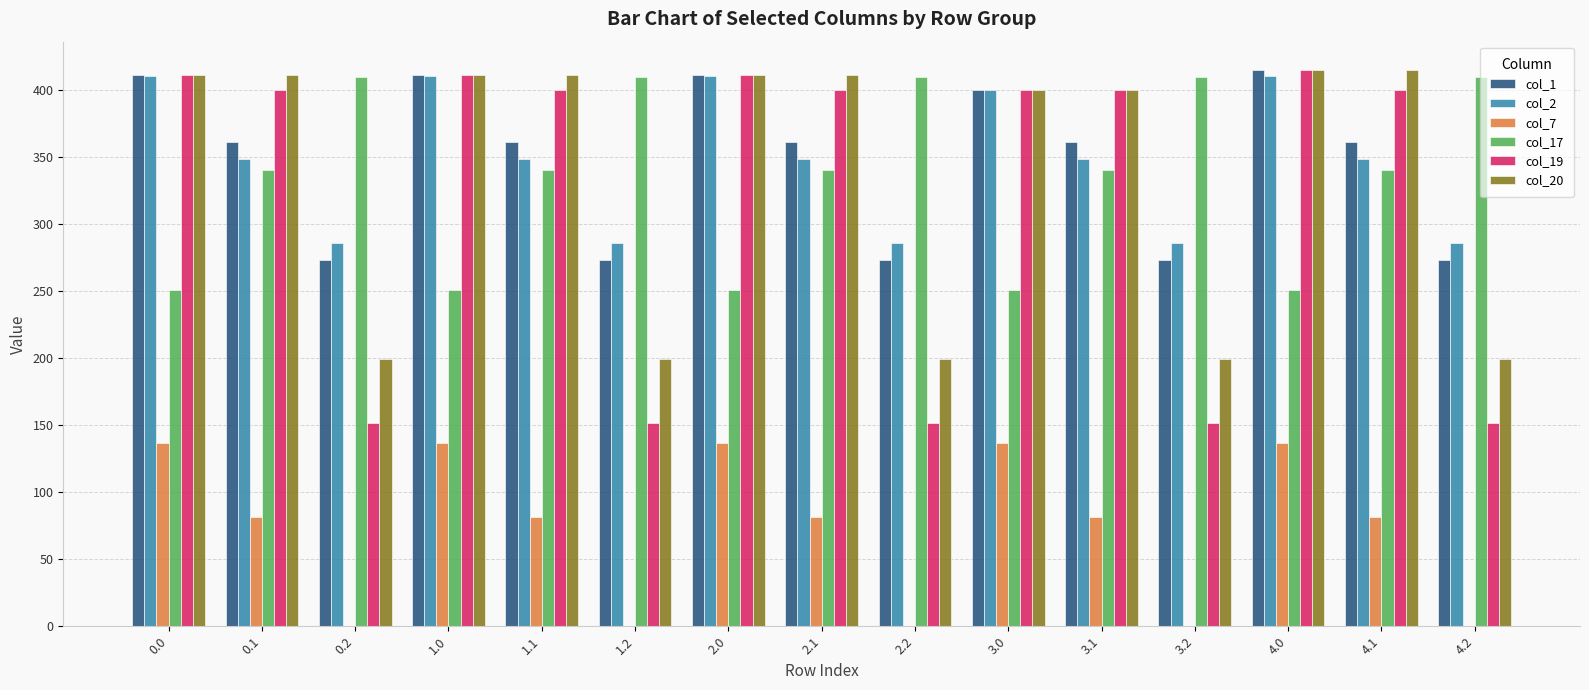

What is the total value across all series at 2.0?

2030.0